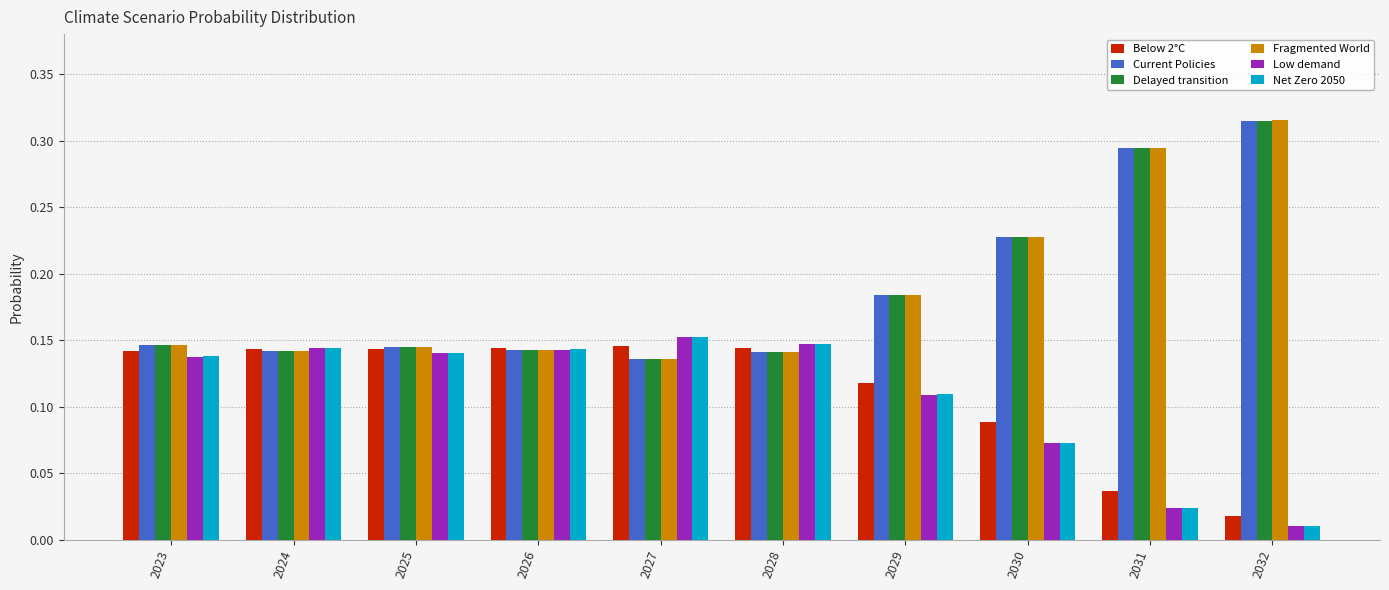

What is the sum of all Delayed transition values?

1.9